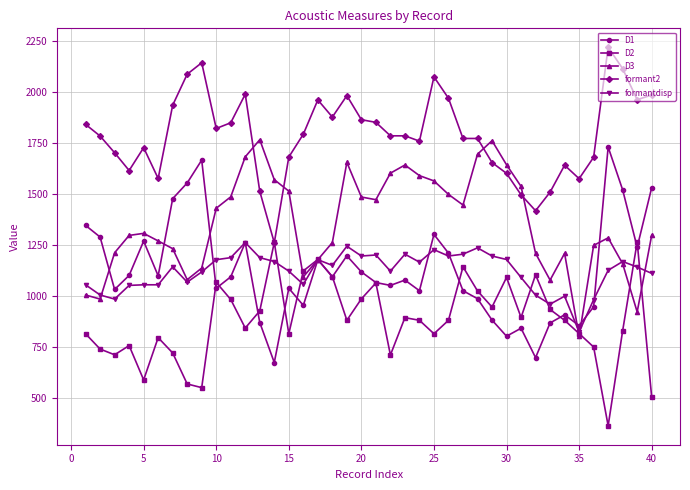

Which series has the largest total across all categories?

formant2